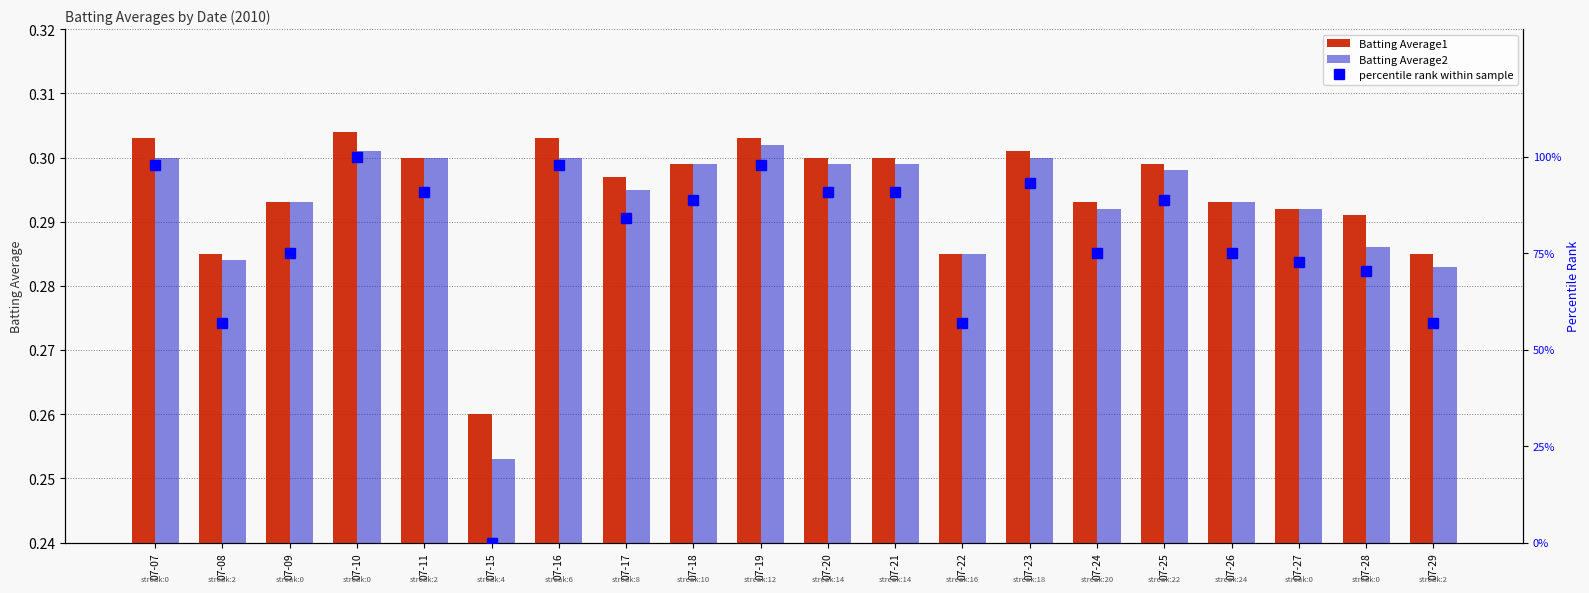

At which category is the sum across all series the highest?

07-10